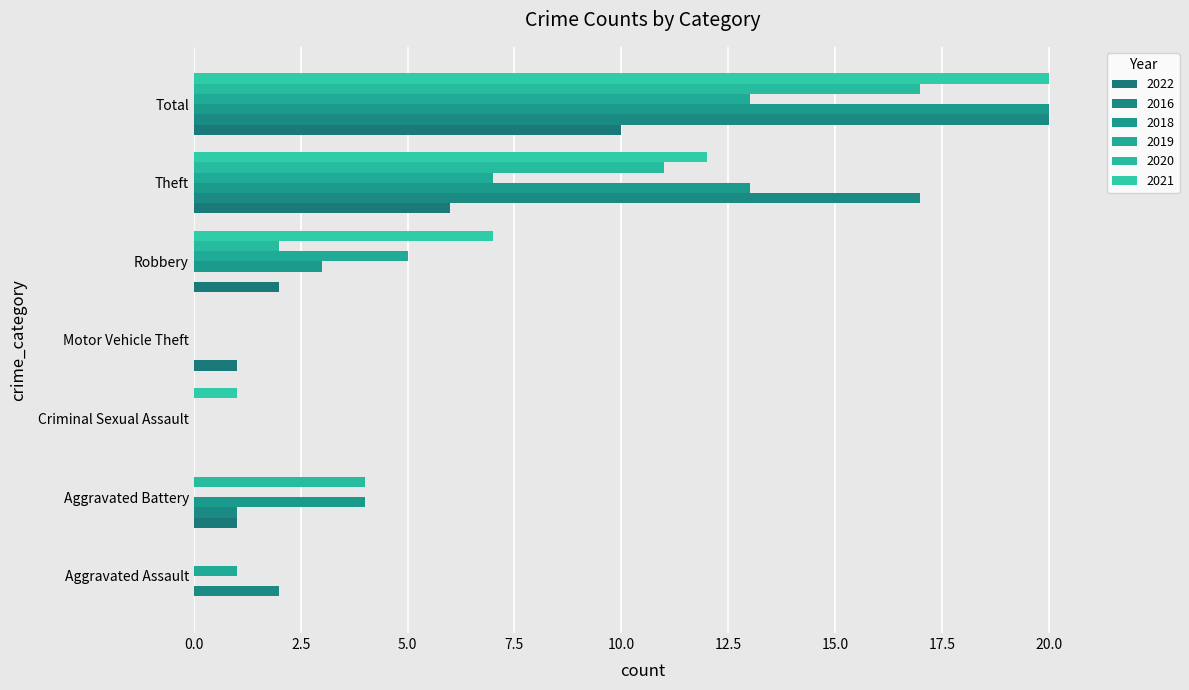

Which series changed the most between Aggravated Battery and Theft?

2016